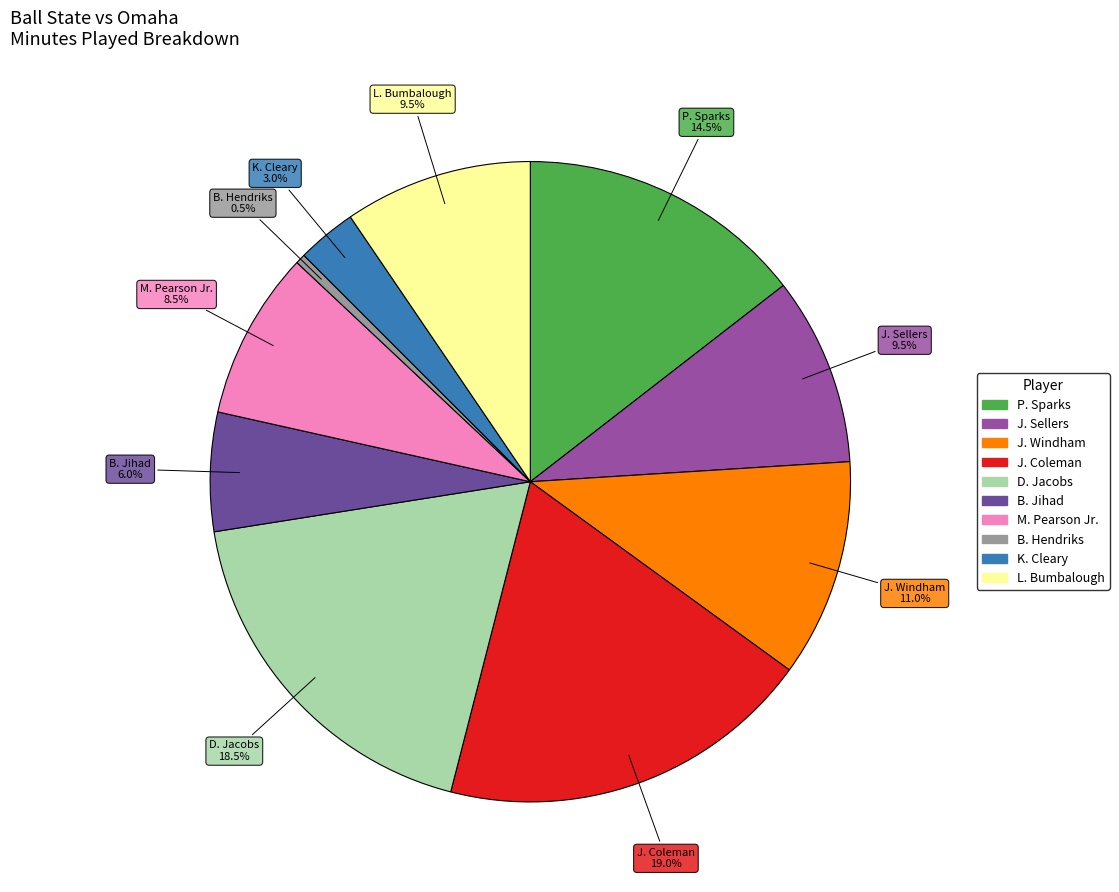

Is there a majority slice in this chart?

No